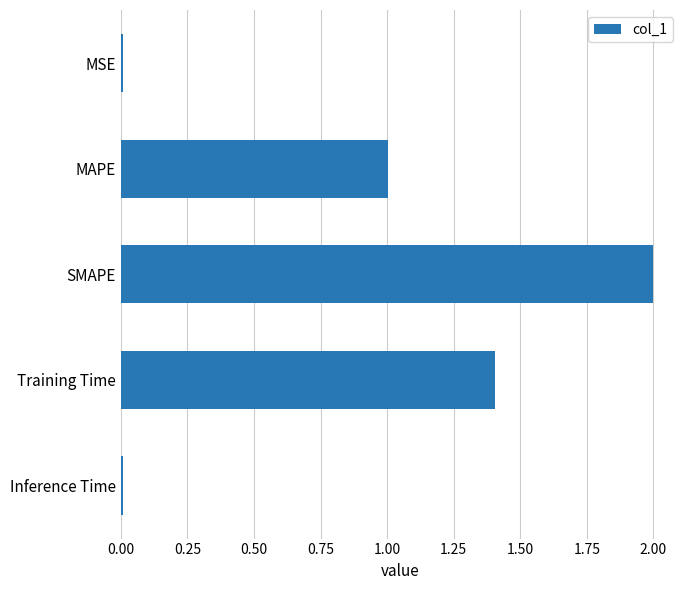

What is the label of the 4th bar from the bottom?

MAPE